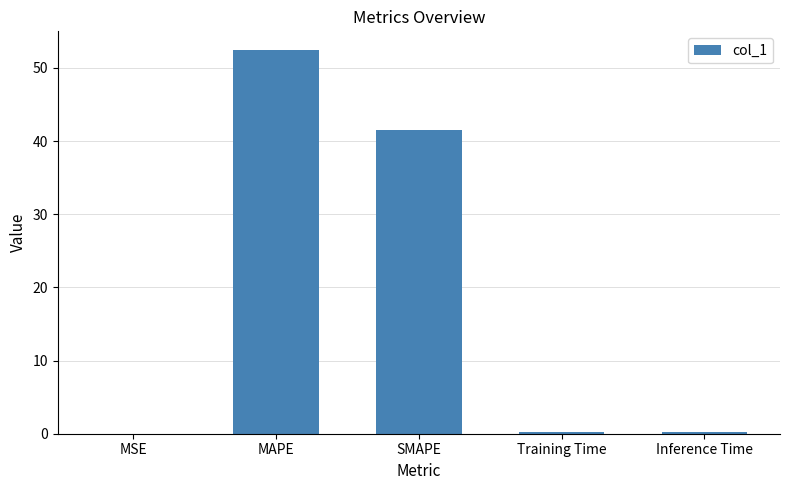

Where is the data nearest to the value 26?

SMAPE